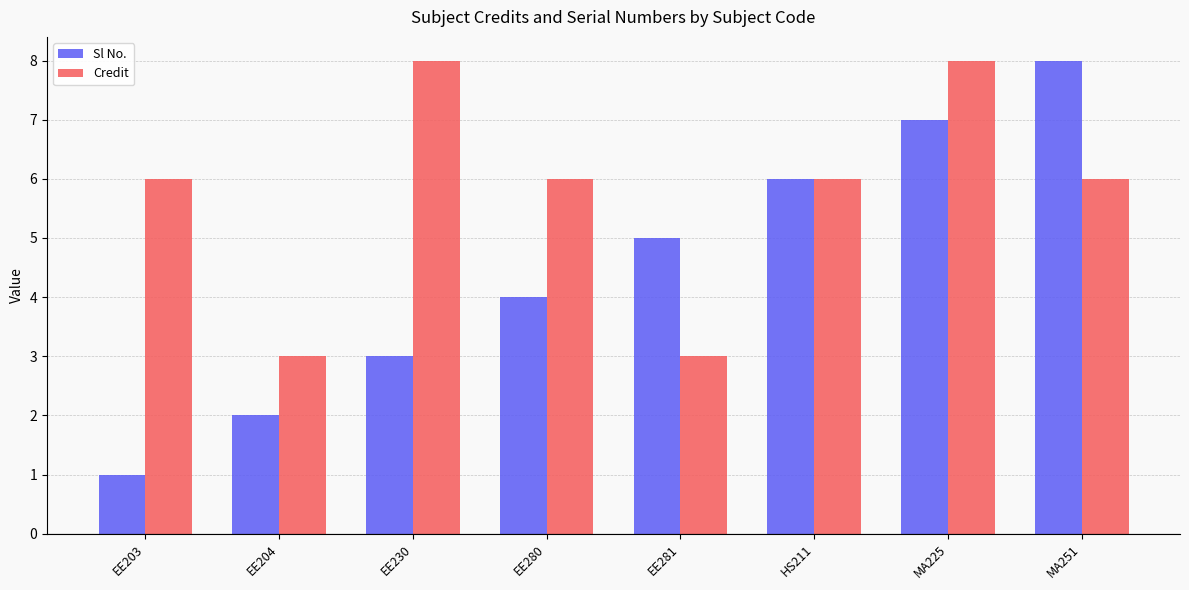

What is the difference between the maximum and second lowest values in the Sl No. series?

6